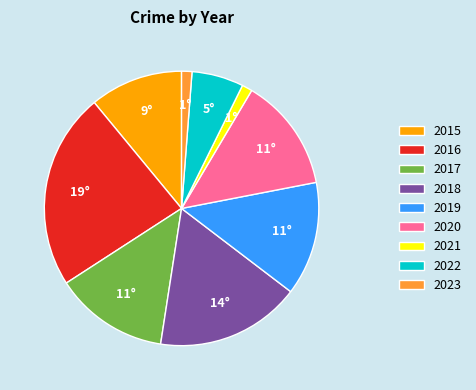

True or false: 2016 accounts for 16% of the total.

False